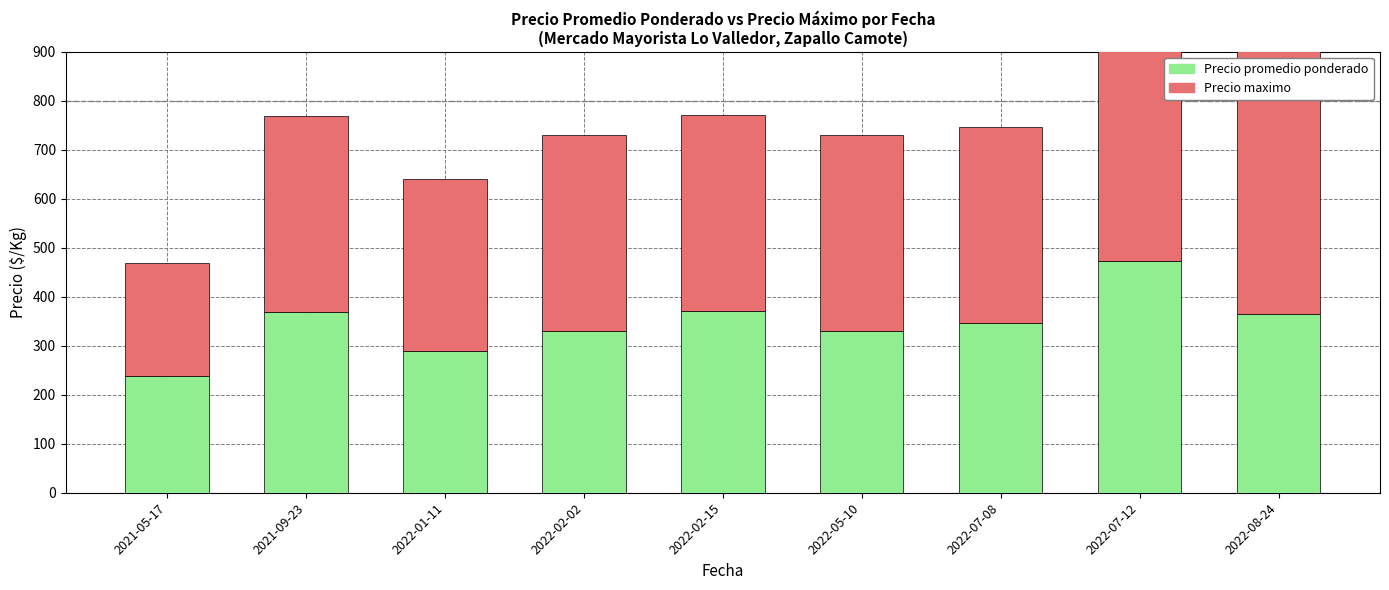

How many bars are there in each group?

2